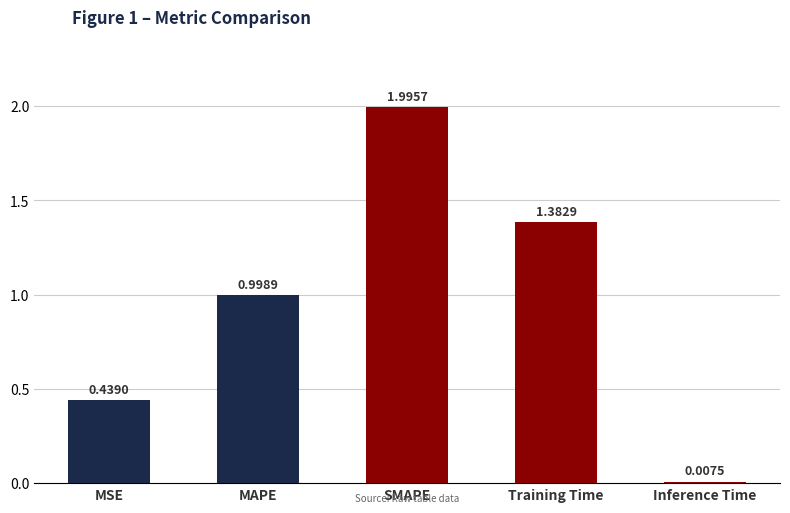

How many bars are there in total?

5